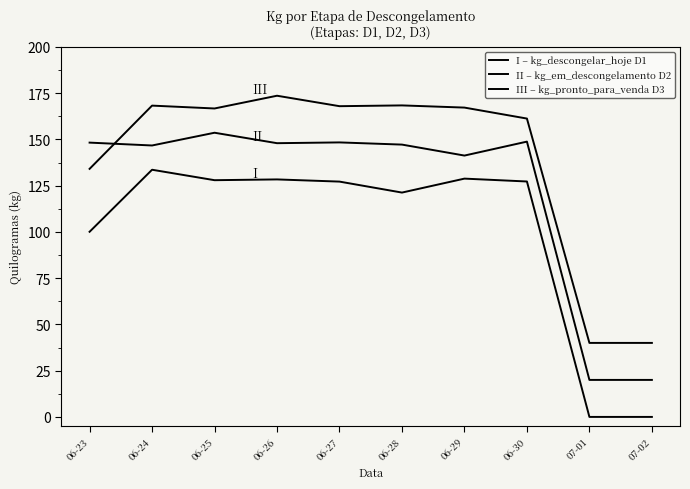

What is the average value of the III – kg_pronto_para_venda D3 series?

138.7